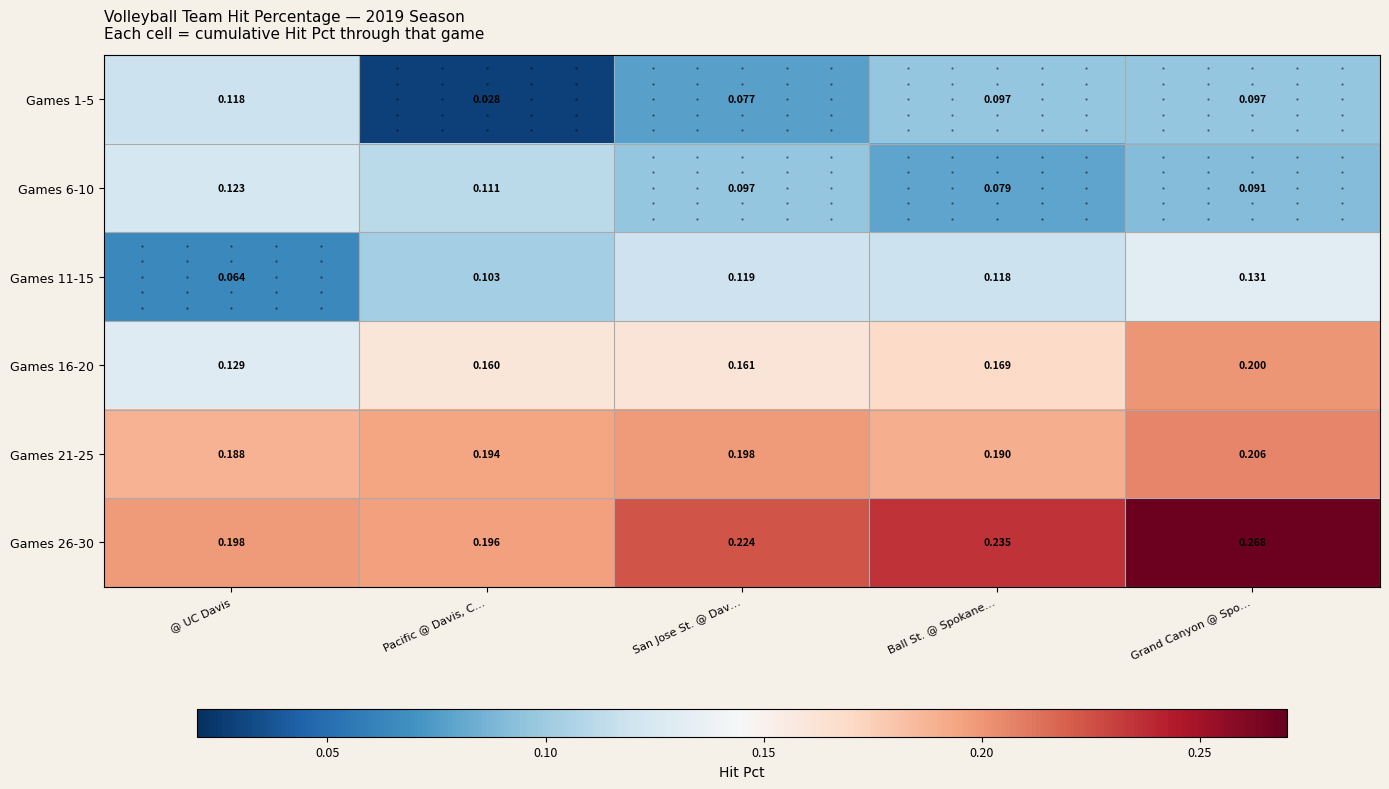

At which label is Games 21-25 closest to 0?

@ UC Davis